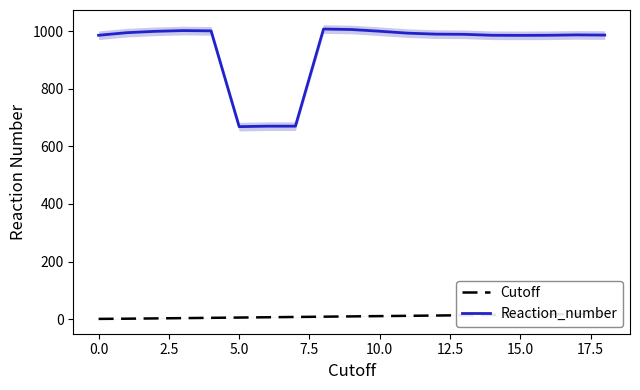

Is it true that Reaction_number equals 416.2 at 0.0?

False